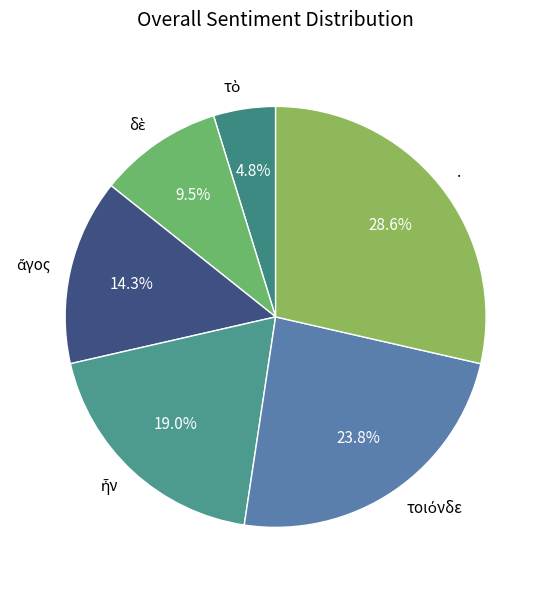

How much of the chart is everything except .?

71.4%